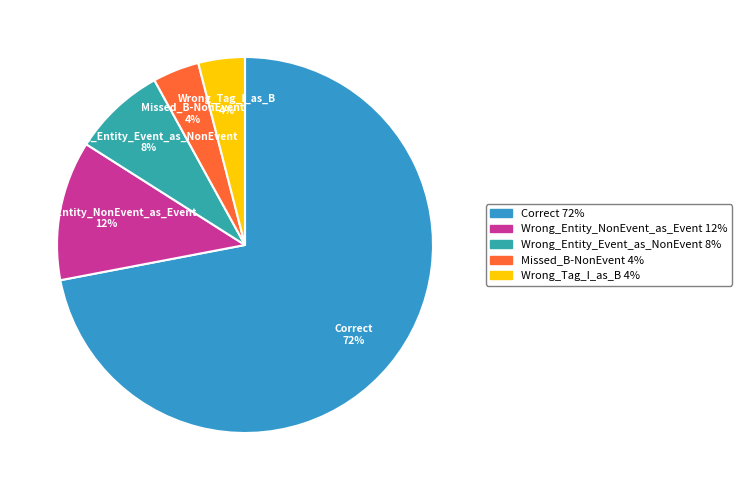

Which has a higher value, Wrong_Tag_I_as_B or Correct?

Correct